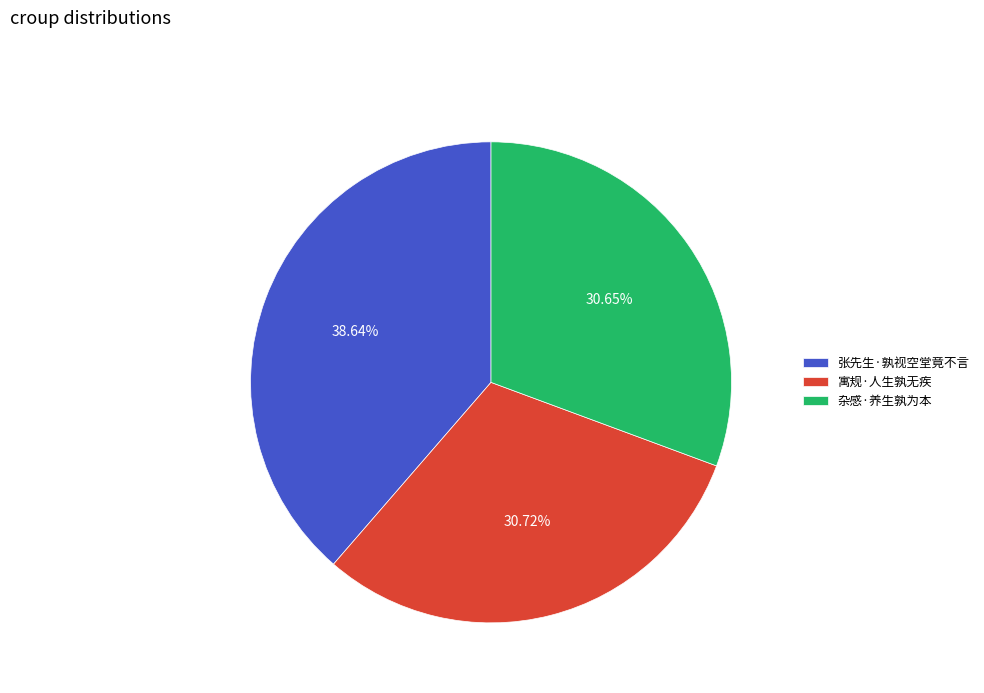

What is the largest slice in the pie chart?

张先生·孰视空堂竟不言